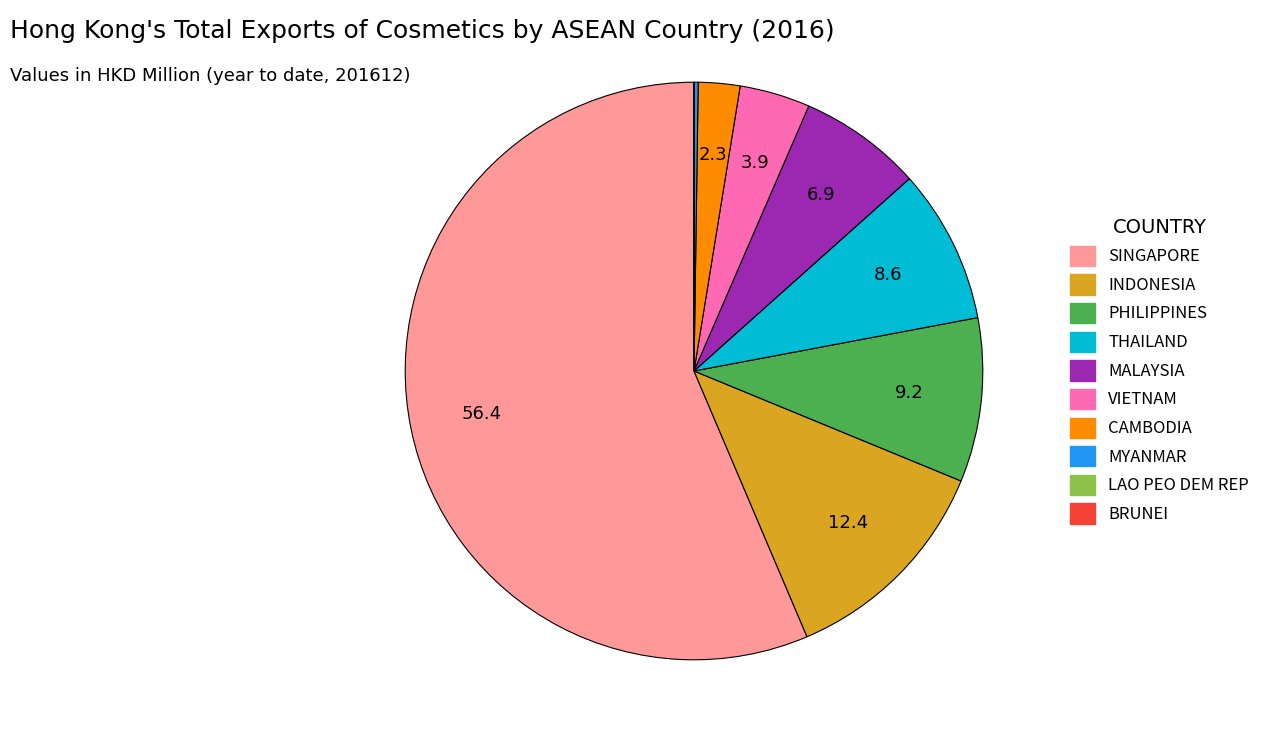

Which slice represents more than half of the pie?

SINGAPORE